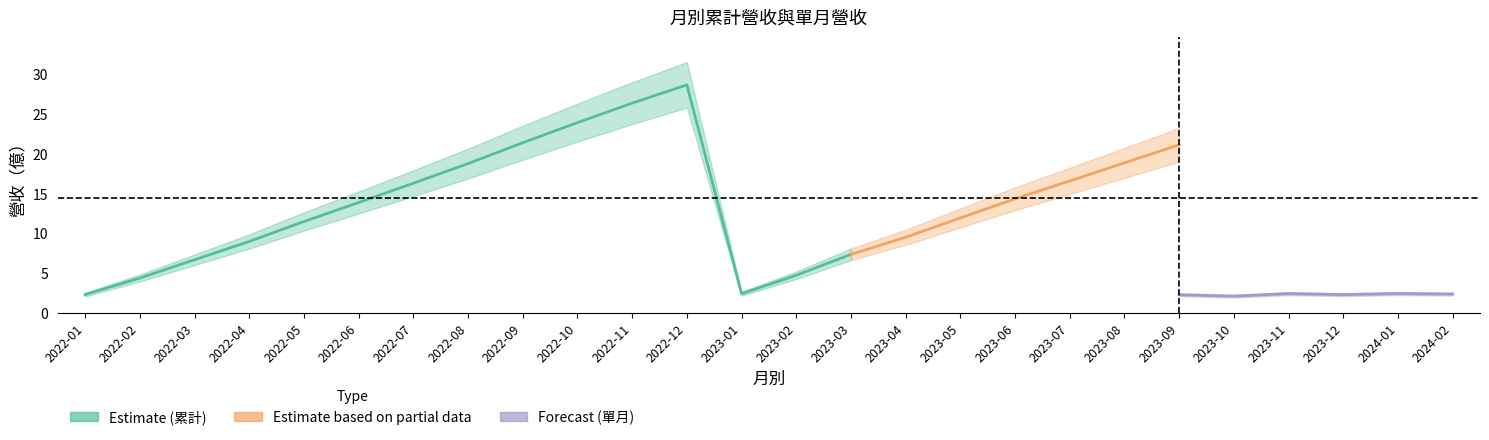

Which series changed the most between 2023-05 and 2022-07?

累計營收